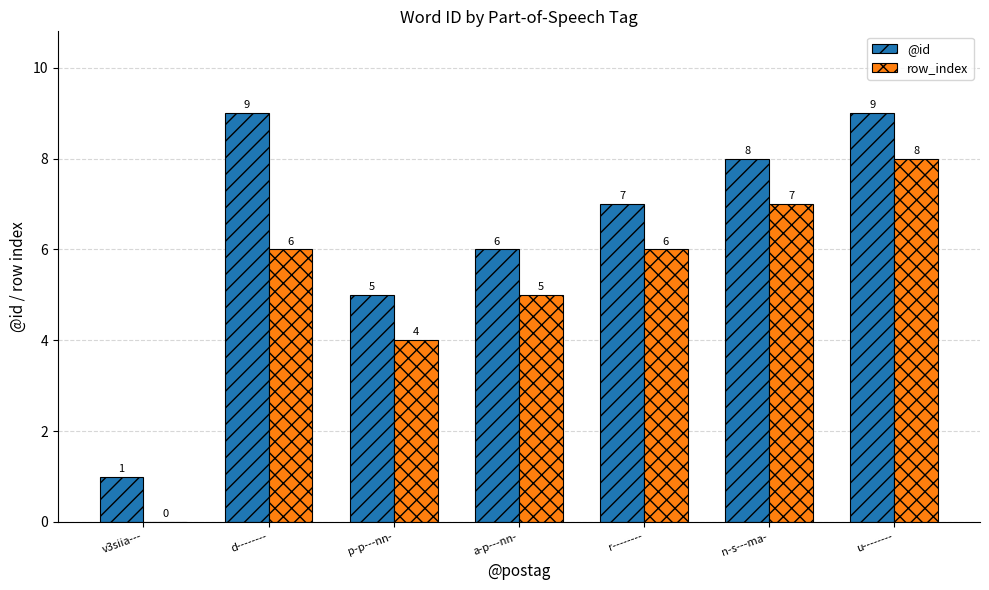

Reading left to right, list all the values displayed in this chart.

@id: v3siia---=1	d--------=9	p-p---nn-=5	a-p---nn-=6	r--------=7	n-s---ma-=8	u--------=9
row_index: v3siia---=0	d--------=6	p-p---nn-=4	a-p---nn-=5	r--------=6	n-s---ma-=7	u--------=8